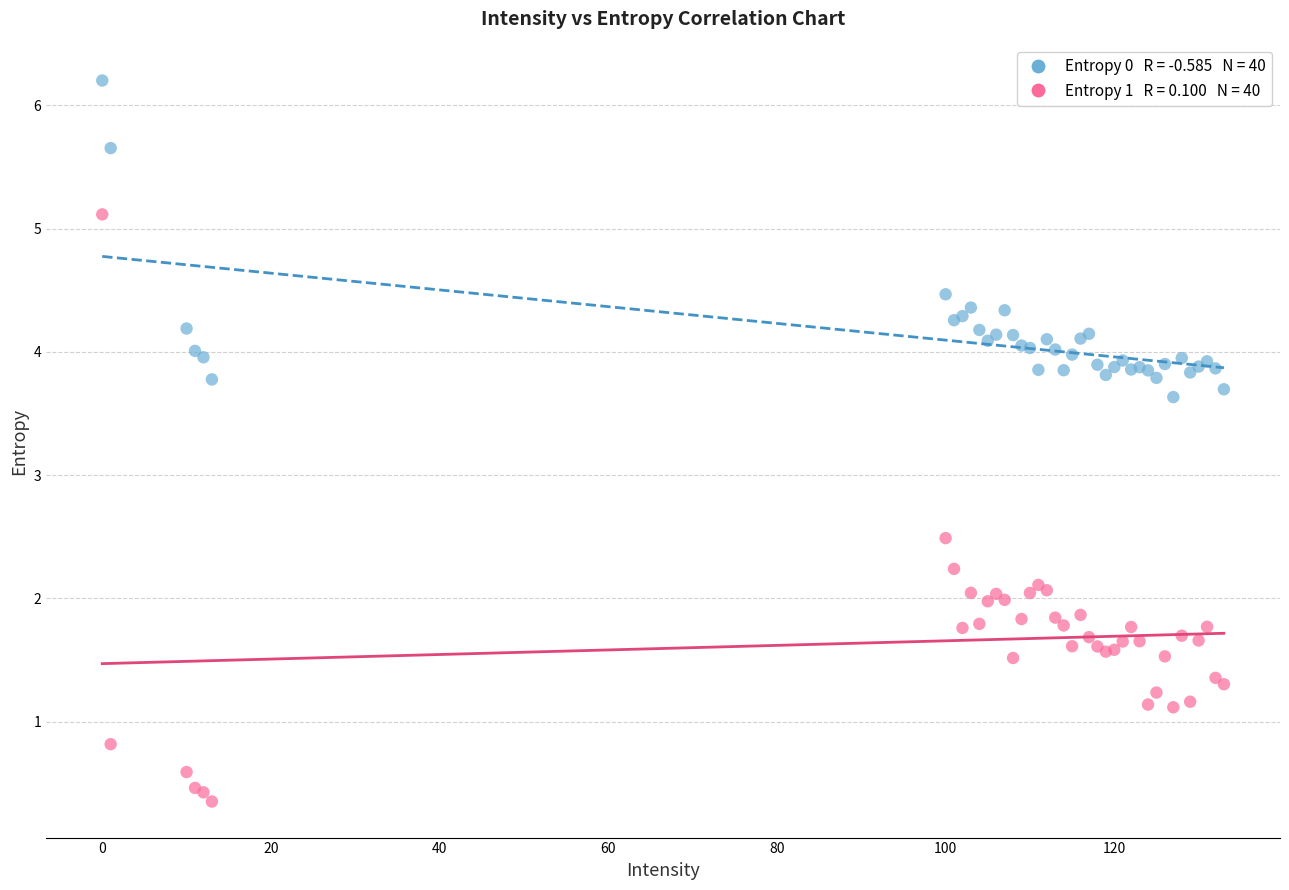

Across all series, what Y value is closest to 3?

2.5